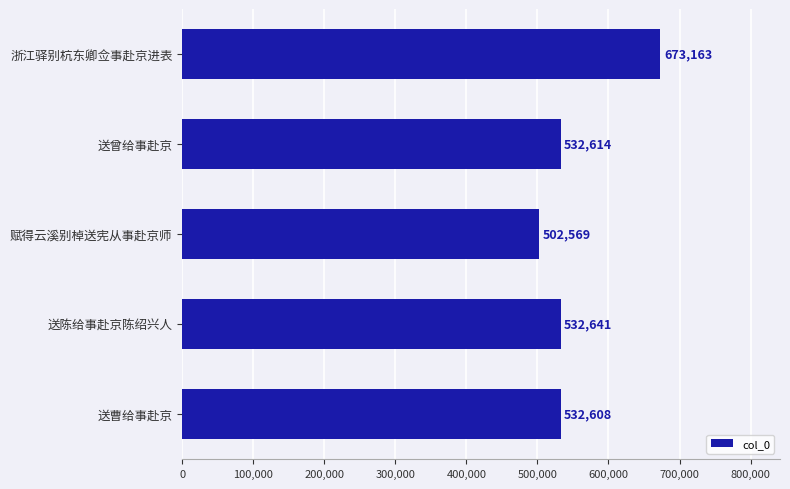

Which category has the lowest value across all series?

赋得云溪别棹送宪从事赴京师